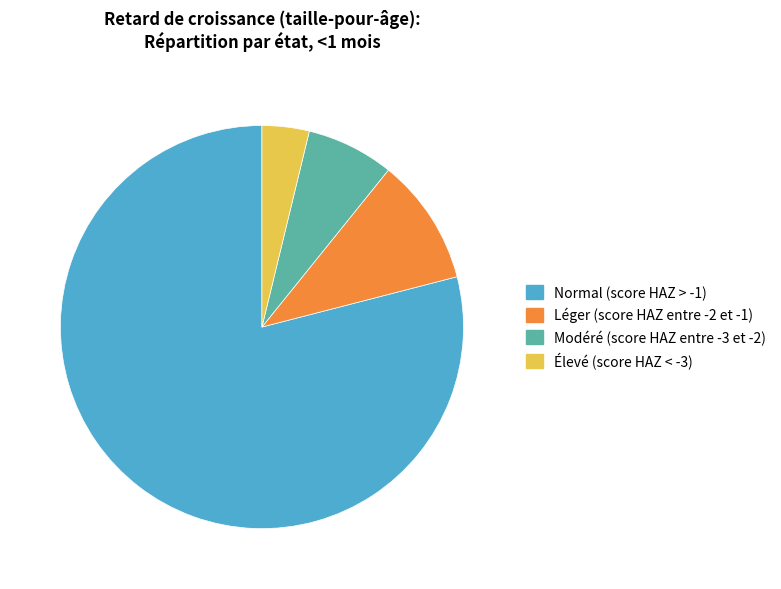

Between Normal (score HAZ > -1) and Élevé (score HAZ < -3), which is larger?

Normal (score HAZ > -1)